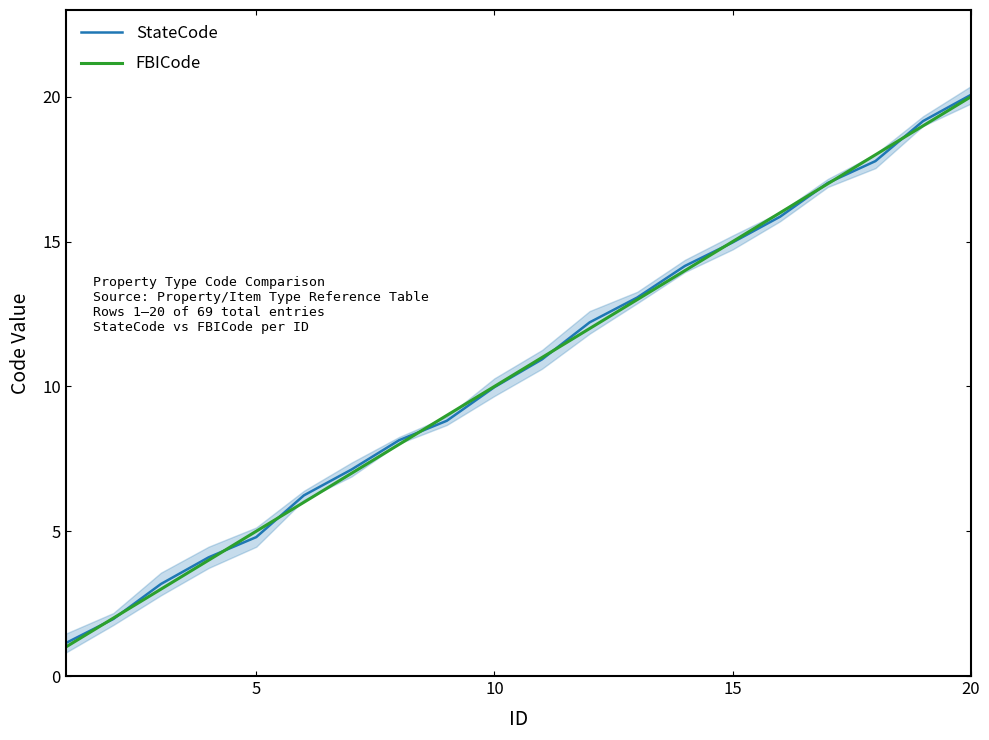

True or false: StateCode has a value of 6.7 at 15.

False